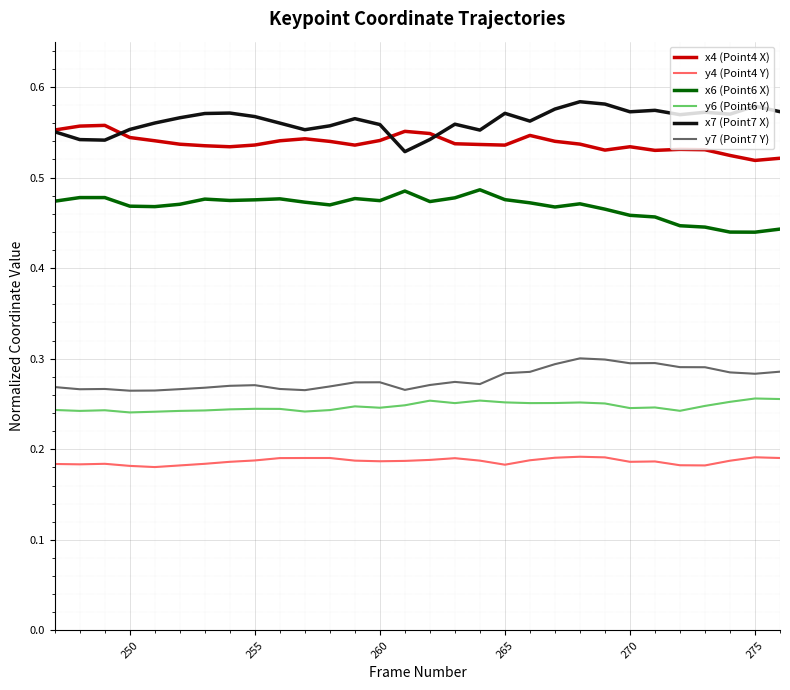

Which series has the largest total across all categories?

x7 (Point7 X)